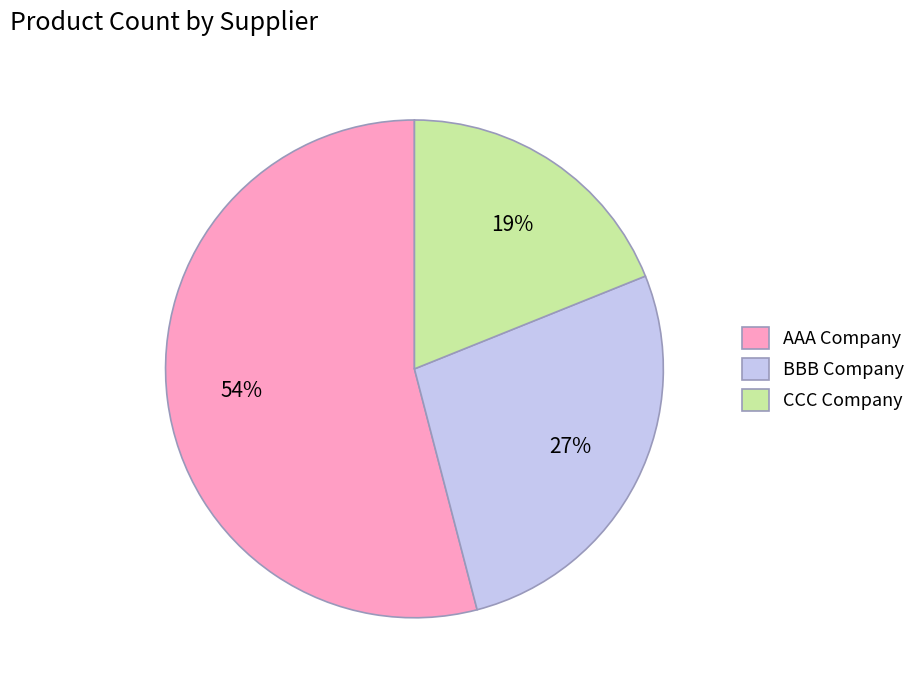

To the nearest percent, what portion does AAA Company represent?

54%